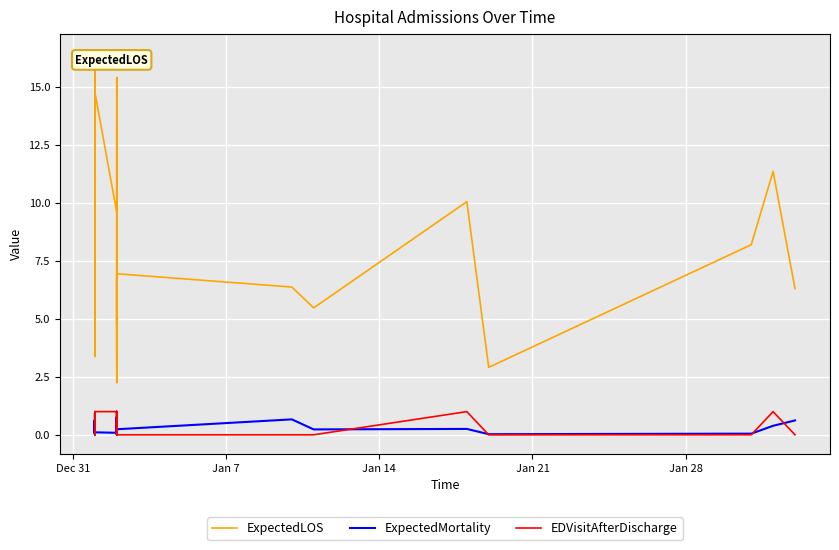

How many interior local valleys does the ExpectedMortality series have?

13